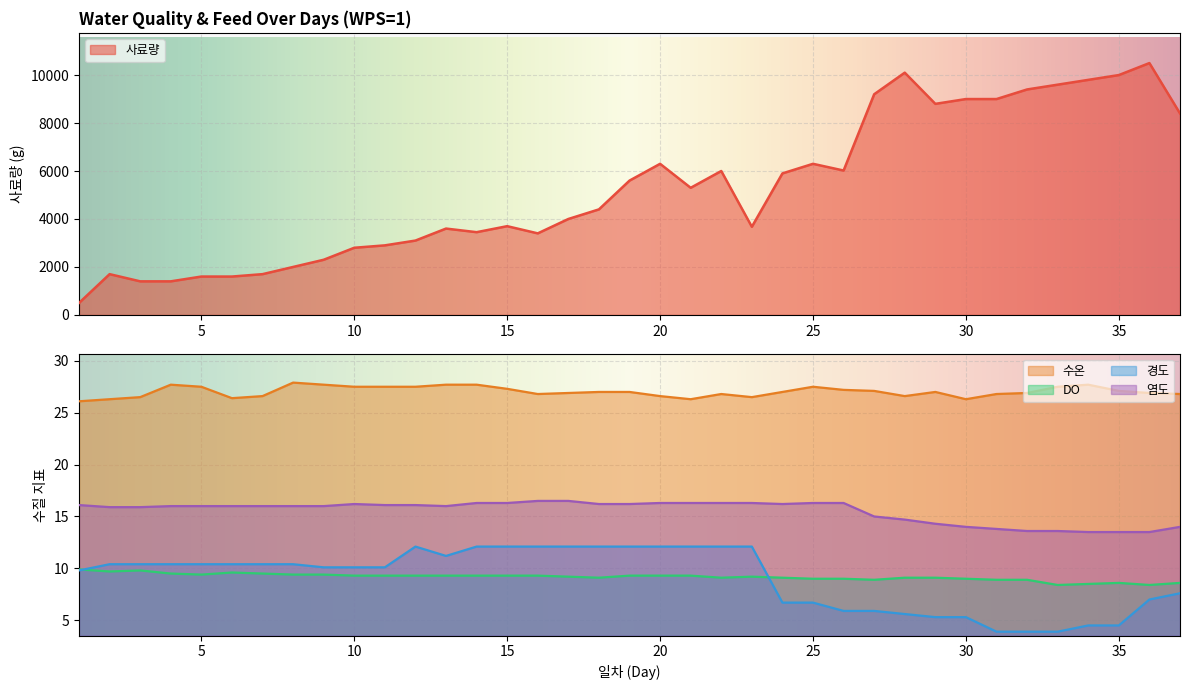

Is it true that 사료량 equals 9800.0 at 34?

True